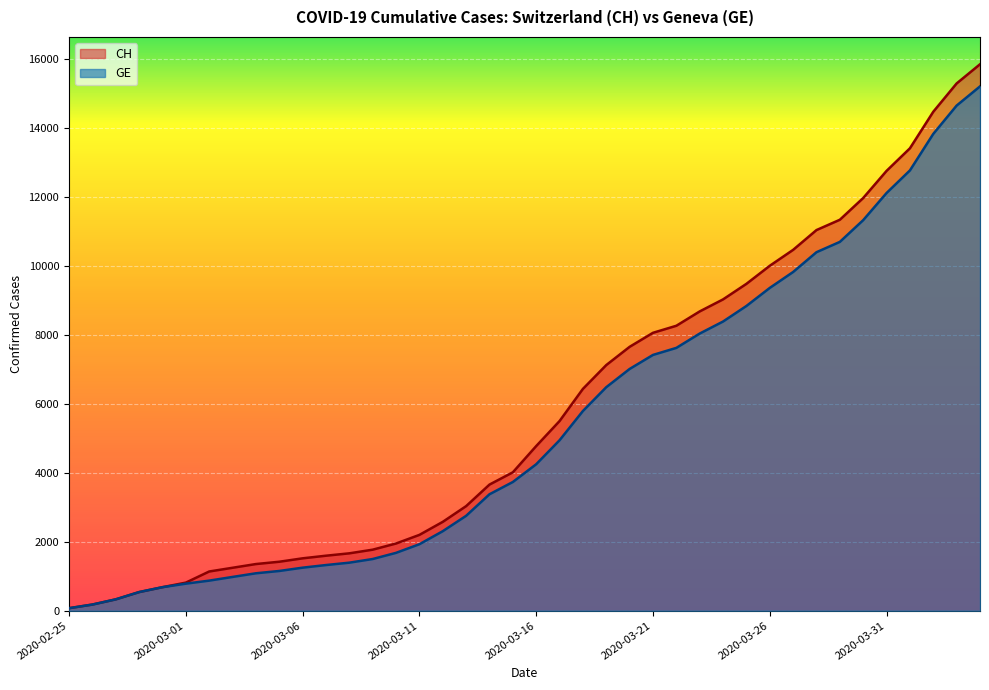

True or false: GE has more than 1 interior local peaks.

False